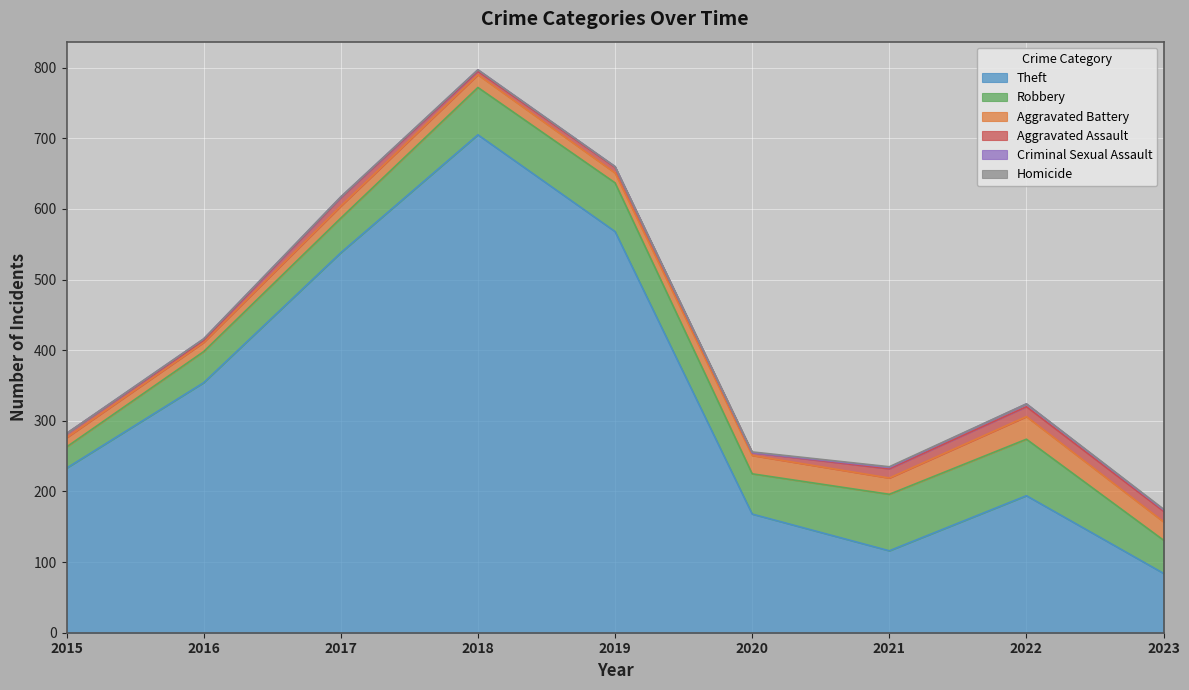

True or false: Theft has more than 2 interior local peaks.

False